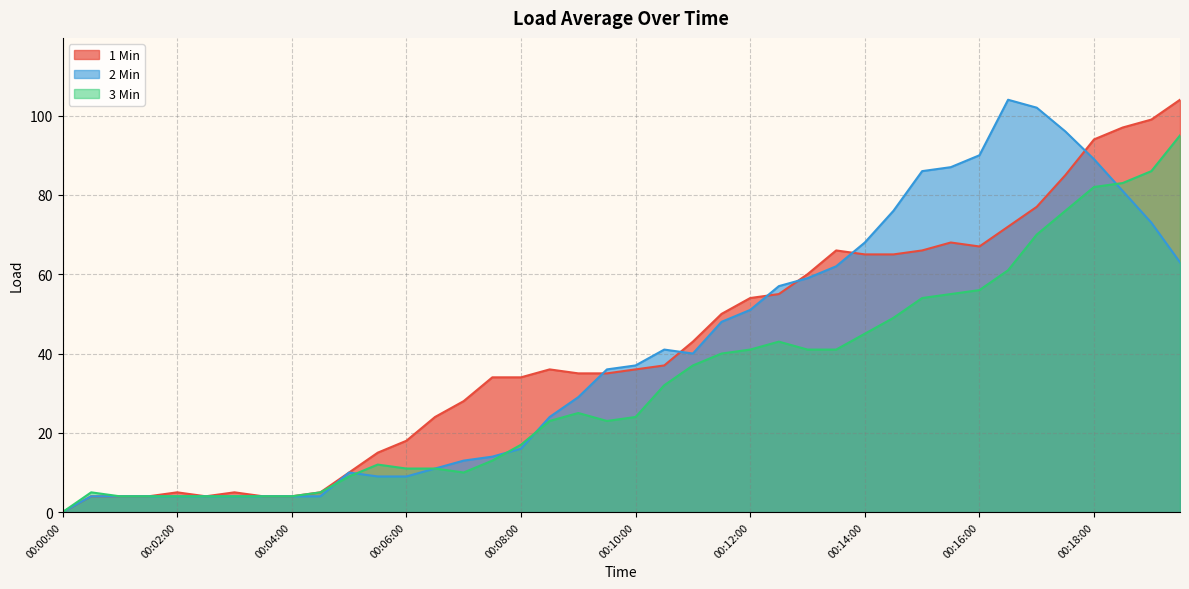

Which series changed the most between 00:00:00 and 00:13:00?

1 Min